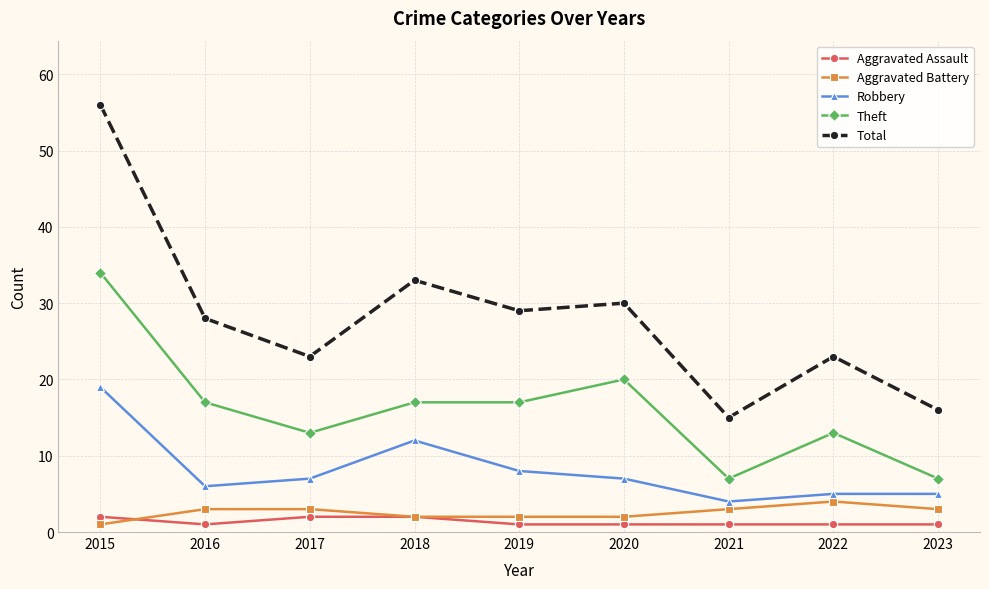

The Theft series shows 26 at 2019. True or false?

False